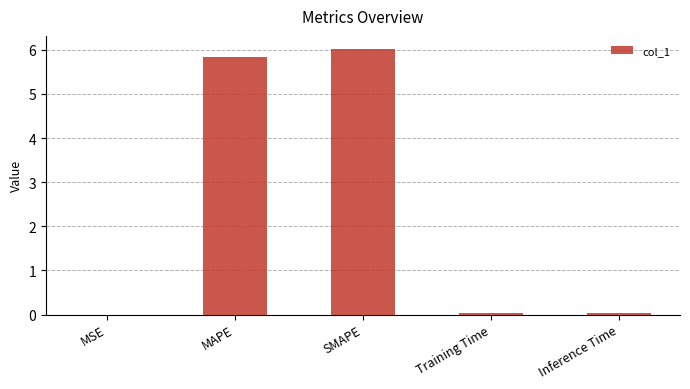

Which label corresponds to the largest value in the chart?

SMAPE